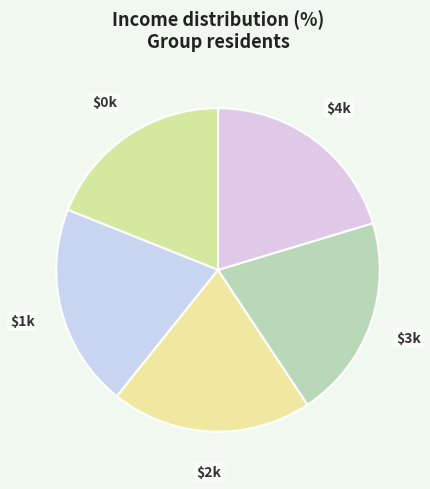

Which category has the biggest portion of the pie?

4